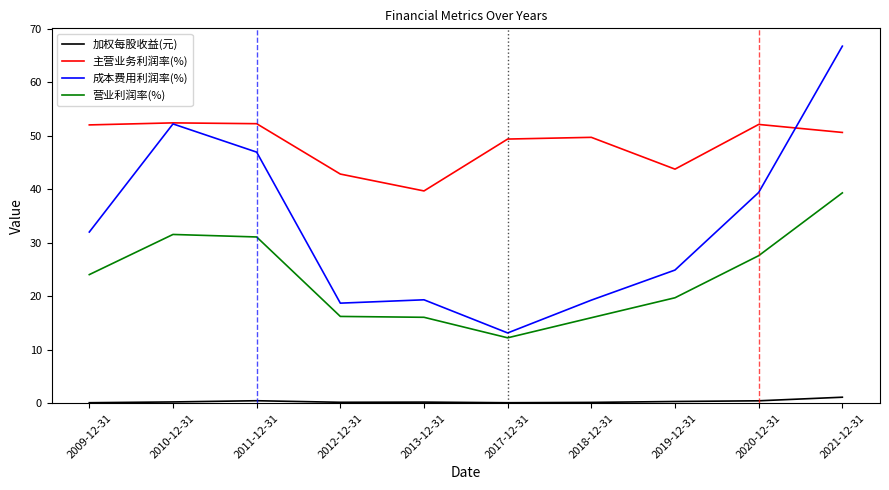

What is the smallest value displayed?

0.1